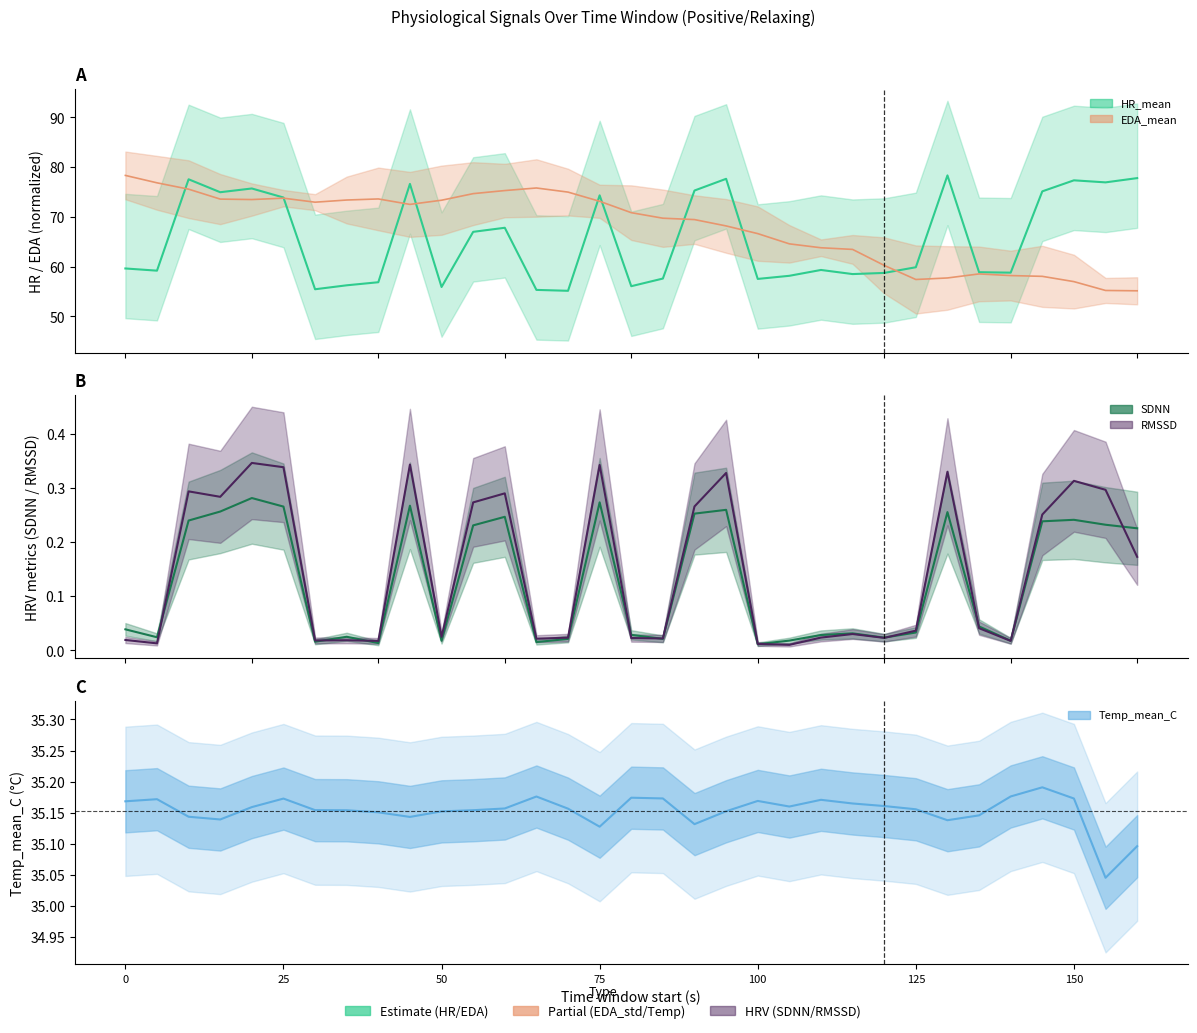

What is the value of the EDA_mean point at the 11th from the left?

73.3